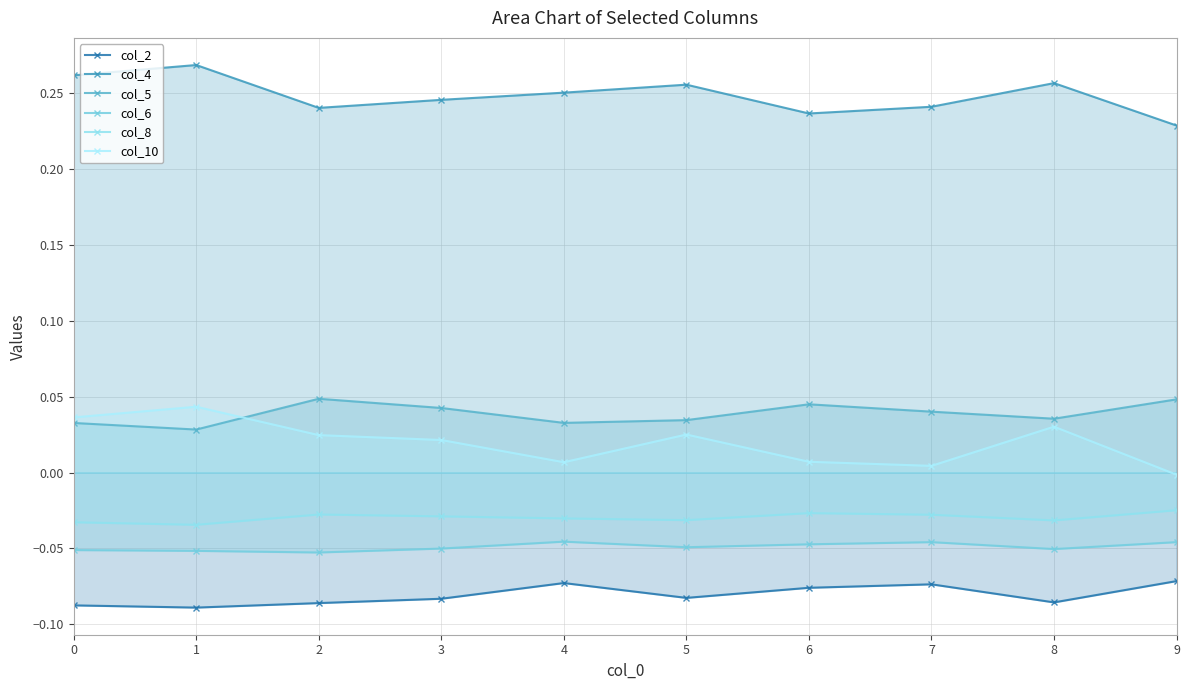

In col_4, how many points are higher than both neighbors (excluding endpoints)?

3